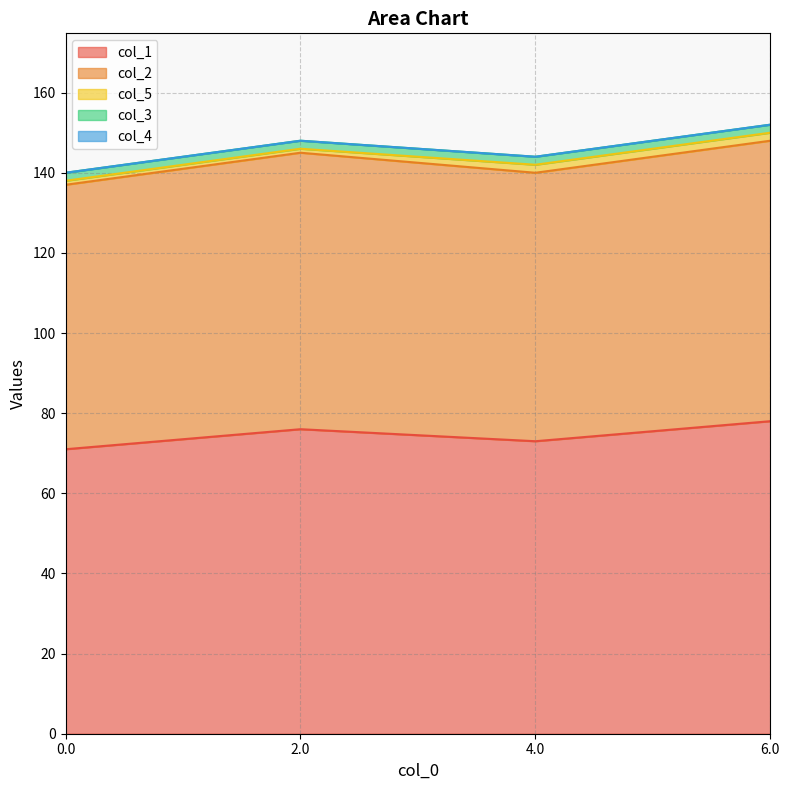

True or false: col_2 has more than 2 interior local peaks.

False